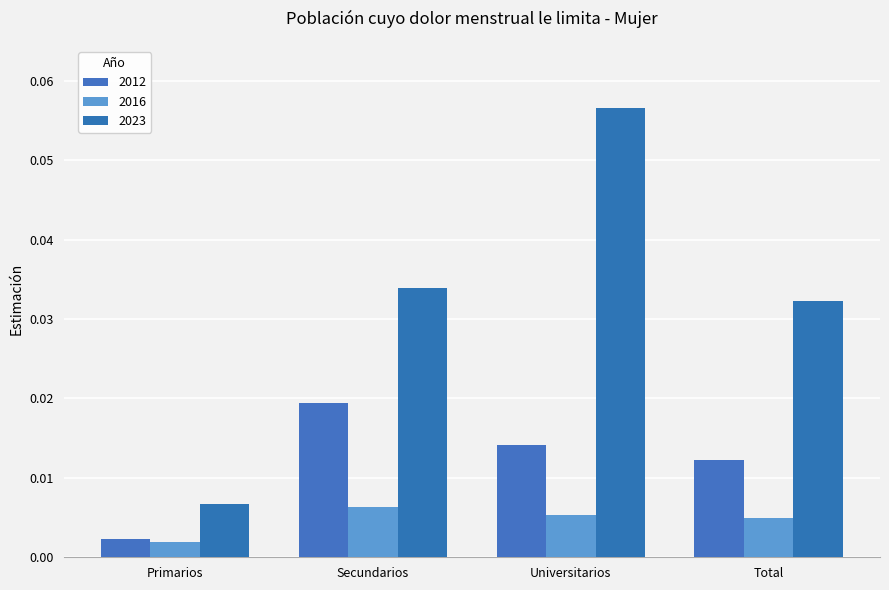

Reading left to right, what are all the values shown in this chart?

2012: Primarios=0.0	Secundarios=0.0	Universitarios=0.0	Total=0.0
2016: Primarios=0.0	Secundarios=0.0	Universitarios=0.0	Total=0.0
2023: Primarios=0.0	Secundarios=0.0	Universitarios=0.1	Total=0.0